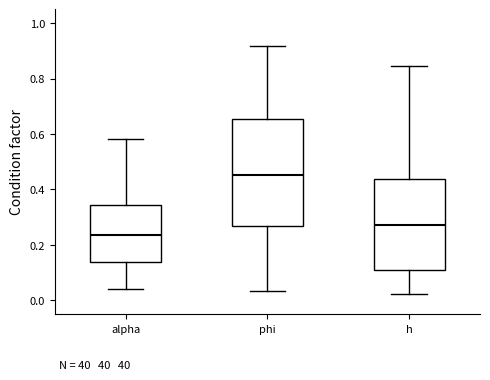

Reading left to right, transcribe this box plot: for each box, give where its median line is, the range the box spans, and where its two whiskers end, as read against the y-axis. The values are not printed on the chart, so give them approximately, as read against the axis.

alpha: median 0.24, box 0.14 to 0.34, whiskers 0.04 to 0.58
phi: median 0.46, box 0.26 to 0.66, whiskers 0.04 to 0.92
h: median 0.28, box 0.12 to 0.44, whiskers 0.02 to 0.84